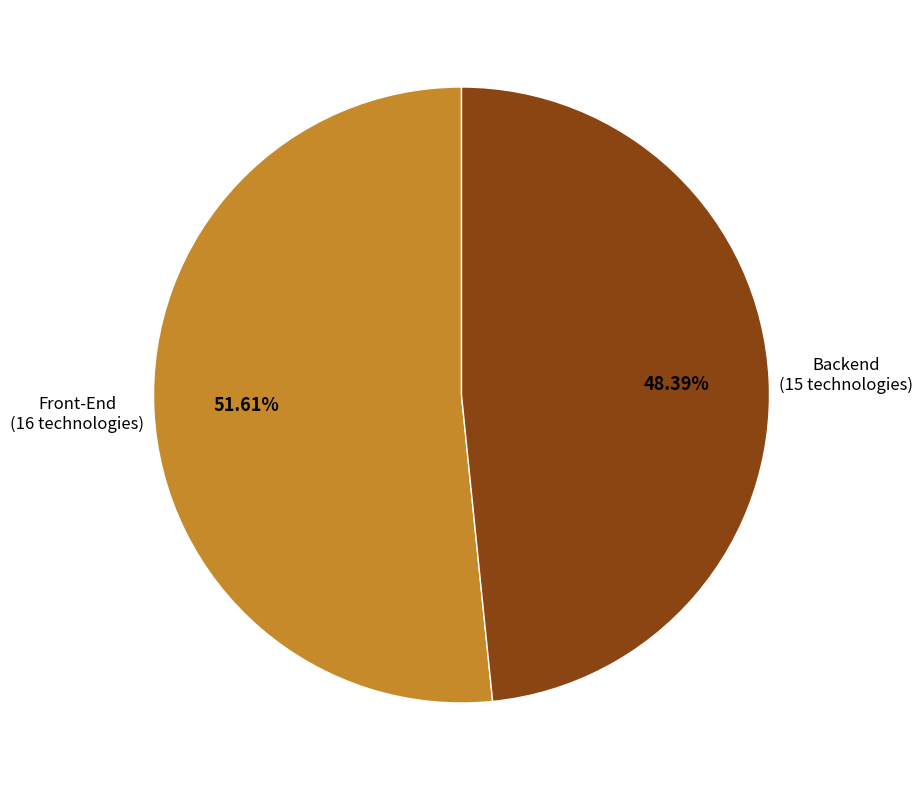

Is there any slice that represents more than half of the pie?

Yes